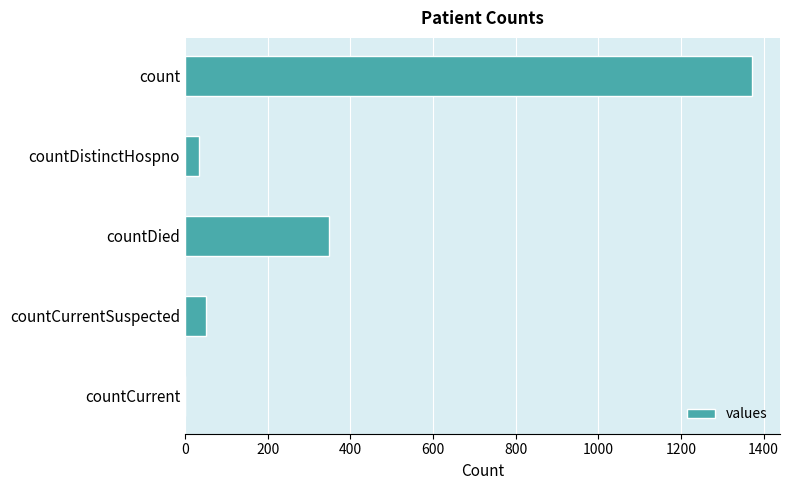

True or false: the data shows 33 at countDistinctHospno.

True